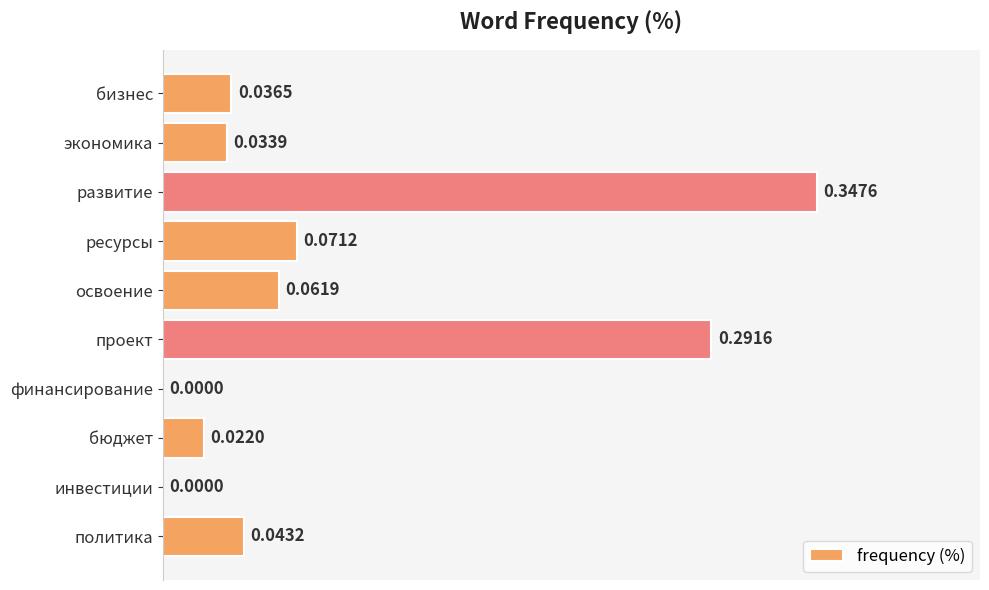

Which label corresponds to the largest value in the chart?

развитие